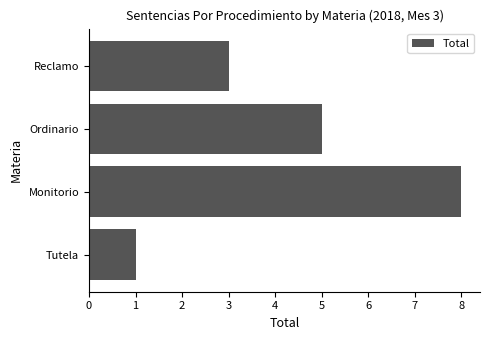

Count the values in the range 3 to 8.

3